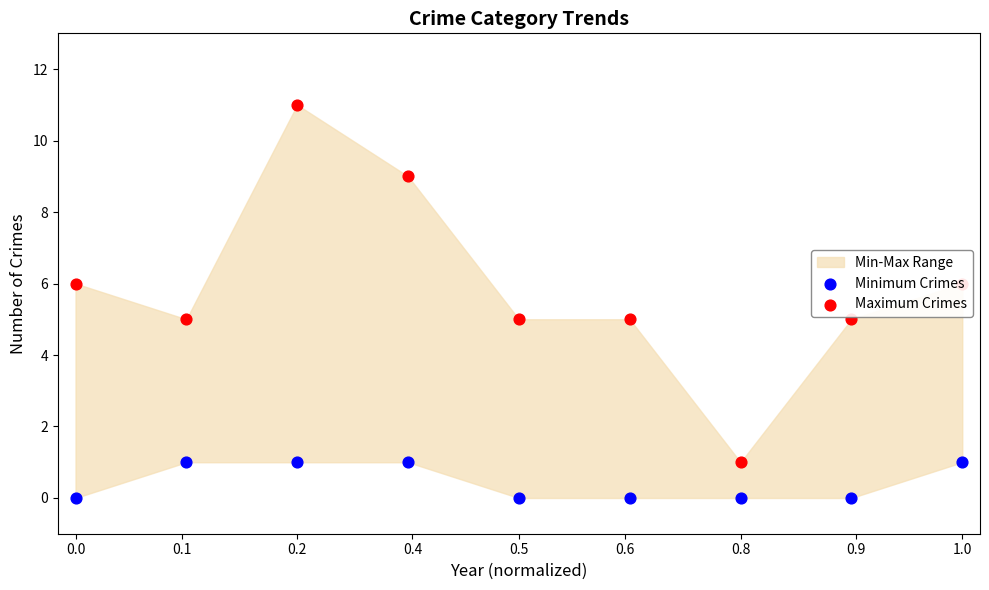

Which series contains the lowest Y value?

Minimum Crimes